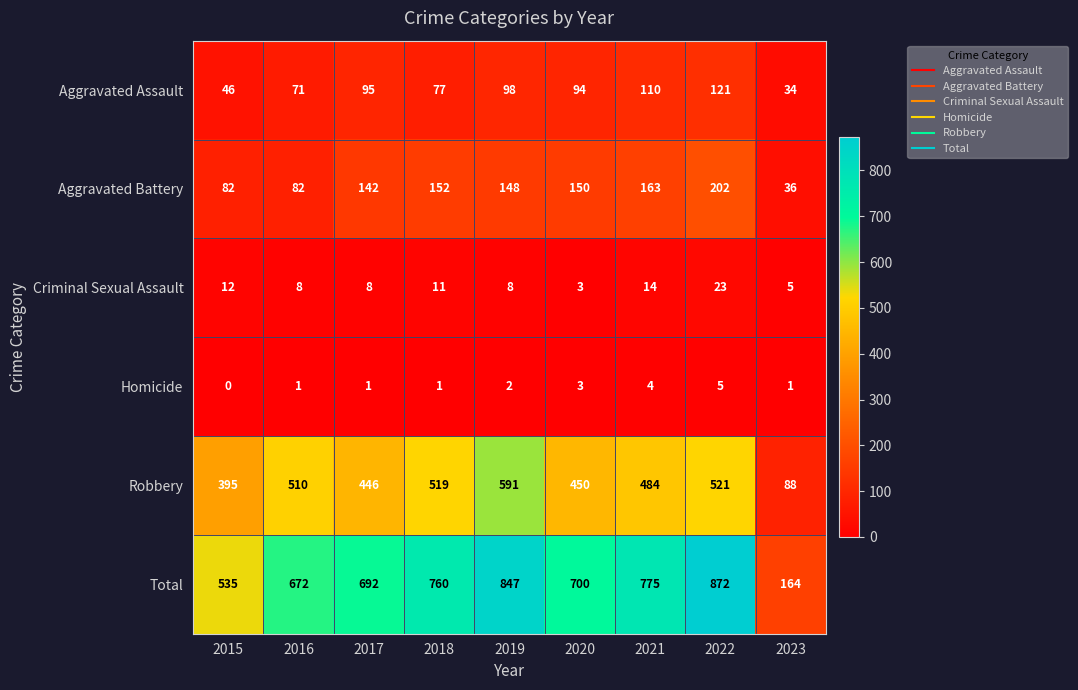

How many Homicide values are between 1 and 3?

6